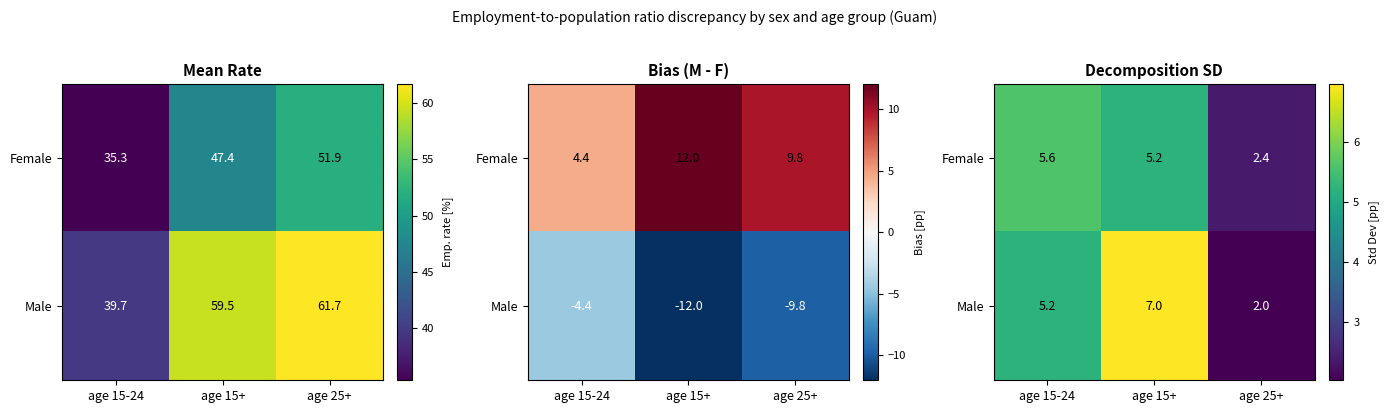

What is the difference between the maximum and minimum values in the Male series?

4.9